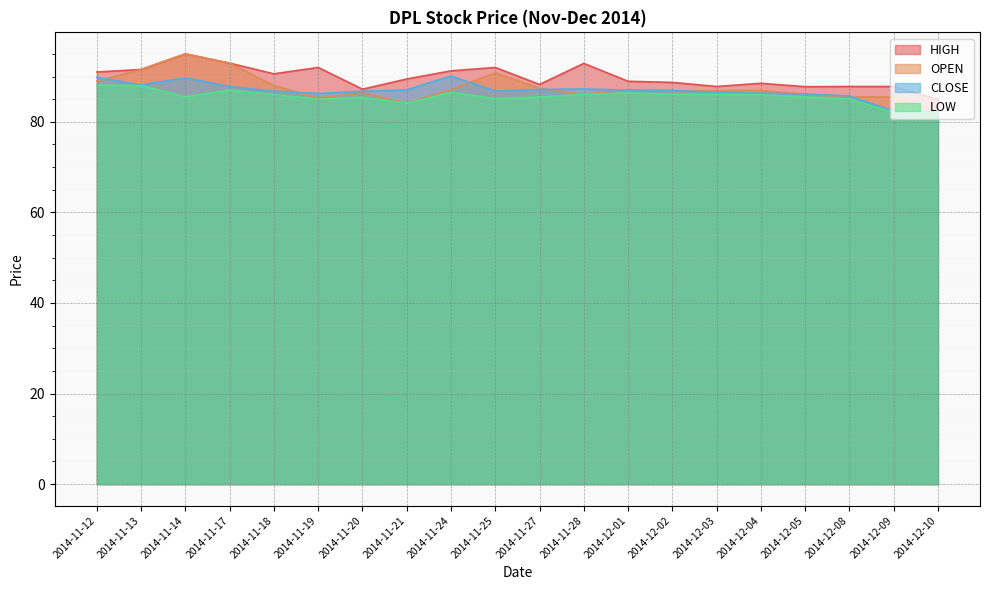

Reading left to right, extract all data points from this chart.

HIGH: 2014-11-12=91.0	2014-11-13=91.5	2014-11-14=95.0	2014-11-17=93.0	2014-11-18=90.6	2014-11-19=92.0	2014-11-20=87.2	2014-11-21=89.5	2014-11-24=91.2	2014-11-25=92.0	2014-11-27=88.2	2014-11-28=92.9	2014-12-01=89.0	2014-12-02=88.7	2014-12-03=87.8	2014-12-04=88.5	2014-12-05=87.8	2014-12-08=87.8	2014-12-09=87.8	2014-12-10=85.0
OPEN: 2014-11-12=89.0	2014-11-13=91.5	2014-11-14=95.0	2014-11-17=93.0	2014-11-18=88.0	2014-11-19=85.2	2014-11-20=86.4	2014-11-21=84.1	2014-11-24=87.1	2014-11-25=90.8	2014-11-27=87.4	2014-11-28=86.0	2014-12-01=87.1	2014-12-02=86.7	2014-12-03=86.9	2014-12-04=86.9	2014-12-05=86.1	2014-12-08=85.5	2014-12-09=85.5	2014-12-10=82.3
CLOSE: 2014-11-12=89.8	2014-11-13=88.2	2014-11-14=89.7	2014-11-17=87.8	2014-11-18=86.8	2014-11-19=86.2	2014-11-20=86.8	2014-11-21=87.0	2014-11-24=90.1	2014-11-25=86.8	2014-11-27=87.2	2014-11-28=87.2	2014-12-01=87.0	2014-12-02=87.0	2014-12-03=86.5	2014-12-04=86.3	2014-12-05=86.2	2014-12-08=85.7	2014-12-09=82.3	2014-12-10=82.2
LOW: 2014-11-12=88.0	2014-11-13=88.0	2014-11-14=85.5	2014-11-17=87.0	2014-11-18=86.0	2014-11-19=85.0	2014-11-20=85.4	2014-11-21=84.1	2014-11-24=86.5	2014-11-25=85.1	2014-11-27=85.5	2014-11-28=86.0	2014-12-01=86.4	2014-12-02=86.1	2014-12-03=86.0	2014-12-04=86.0	2014-12-05=85.5	2014-12-08=85.0	2014-12-09=82.0	2014-12-10=81.9